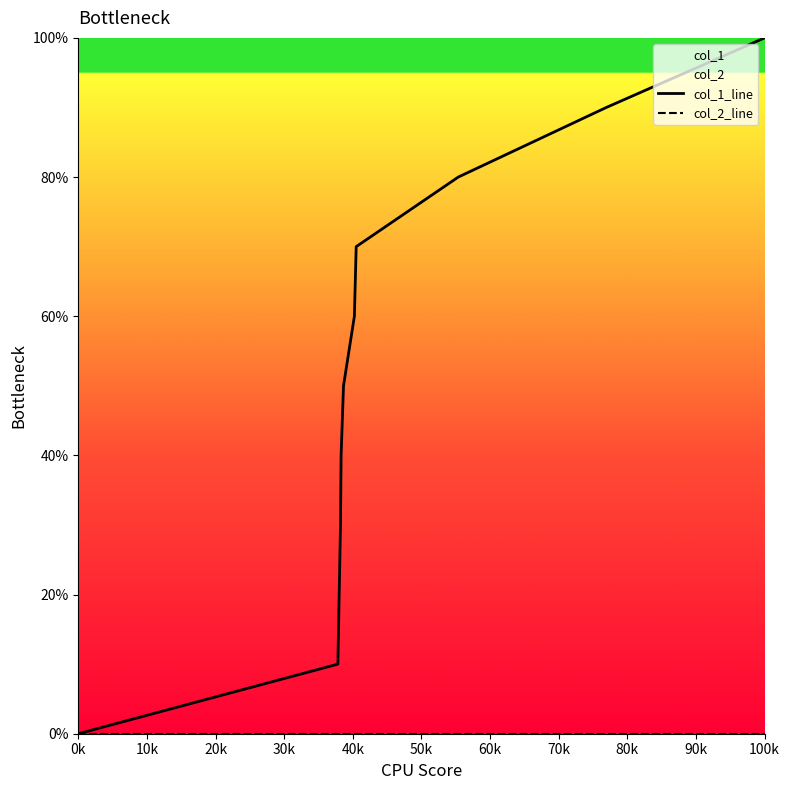

At which label is col_2_line closest to 0?

0k